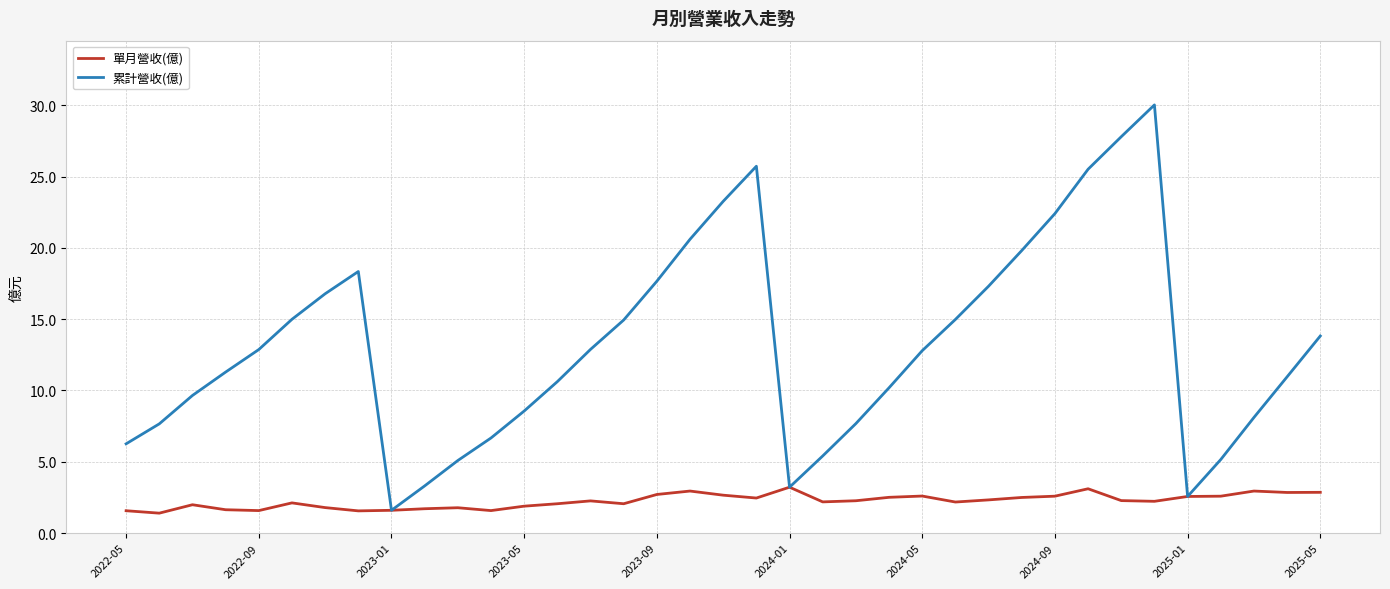

In 累計營收(億), how many points are higher than both neighbors (excluding endpoints)?

3